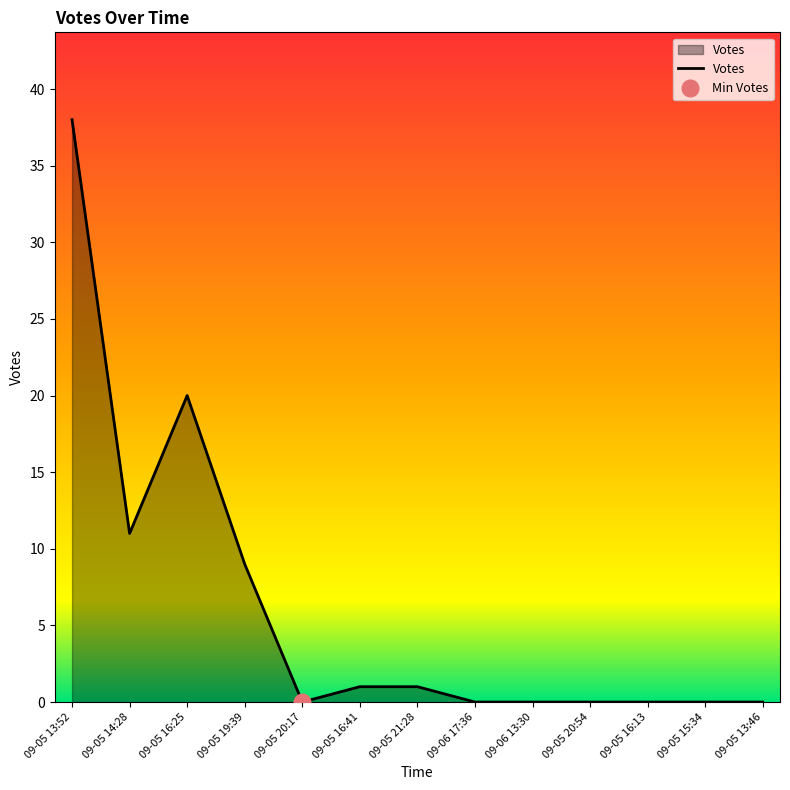

Which category has the highest value across all series?

09-05 13:52